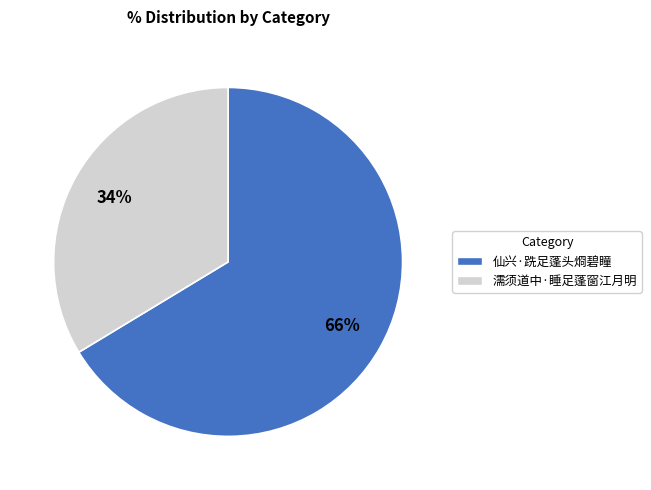

Which slice represents more than half of the pie?

仙兴·跣足蓬头烱碧瞳